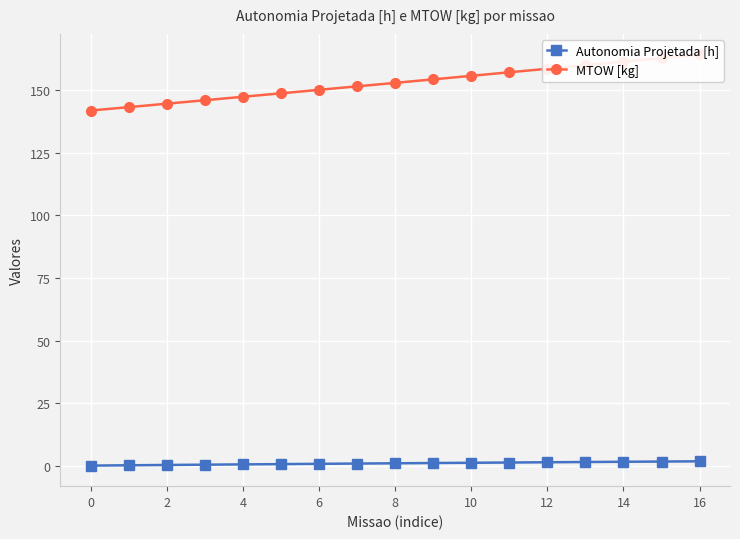

True or false: Autonomia Projetada [h] has a value of 1.6 at 14.

True